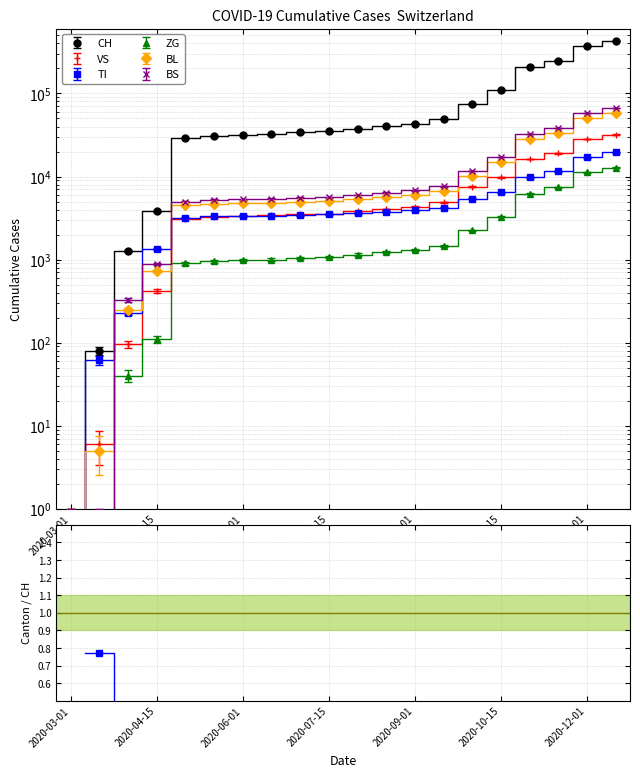

Reading right to left, list all the values displayed in this chart.

CH: 2020-12-15=430000	2020-12-01=375000	2020-11-15=248800	2020-11-01=208200	2020-10-15=109500	2020-10-01=74900	2020-09-15=48900	2020-09-01=43400	2020-08-15=40400	2020-08-01=37700	2020-07-15=35000	2020-07-01=33900	2020-06-15=32100	2020-06-01=31500	2020-05-15=30700	2020-05-01=29000	2020-04-15=3836	2020-04-01=1279	2020-03-15=79	2020-03-01=0
VS: 2020-12-15=32000	2020-12-01=28500	2020-11-15=19000	2020-11-01=16200	2020-10-15=9800	2020-10-01=7500	2020-09-15=4900	2020-09-01=4350	2020-08-15=4050	2020-08-01=3800	2020-07-15=3580	2020-07-01=3500	2020-06-15=3420	2020-06-01=3380	2020-05-15=3300	2020-05-01=3100	2020-04-15=420	2020-04-01=96	2020-03-15=6	2020-03-01=0
TI: 2020-12-15=19500	2020-12-01=17000	2020-11-15=11500	2020-11-01=9800	2020-10-15=6500	2020-10-01=5400	2020-09-15=4200	2020-09-01=3900	2020-08-15=3750	2020-08-01=3600	2020-07-15=3490	2020-07-01=3430	2020-06-15=3380	2020-06-01=3340	2020-05-15=3310	2020-05-01=3200	2020-04-15=1350	2020-04-01=229	2020-03-15=61	2020-03-01=0
ZG: 2020-12-15=12800	2020-12-01=11200	2020-11-15=7400	2020-11-01=6230	2020-10-15=3280	2020-10-01=2240	2020-09-15=1470	2020-09-01=1310	2020-08-15=1230	2020-08-01=1150	2020-07-15=1080	2020-07-01=1040	2020-06-15=1000	2020-06-01=980	2020-05-15=950	2020-05-01=900	2020-04-15=110	2020-04-01=40	2020-03-15=0	2020-03-01=0
BL: 2020-12-15=58500	2020-12-01=51000	2020-11-15=33800	2020-11-01=28500	2020-10-15=14900	2020-10-01=10200	2020-09-15=6700	2020-09-01=5980	2020-08-15=5620	2020-08-01=5300	2020-07-15=5020	2020-07-01=4920	2020-06-15=4850	2020-06-01=4800	2020-05-15=4720	2020-05-01=4500	2020-04-15=730	2020-04-01=249	2020-03-15=5	2020-03-01=0
BS: 2020-12-15=67000	2020-12-01=58500	2020-11-15=38700	2020-11-01=32600	2020-10-15=17100	2020-10-01=11700	2020-09-15=7650	2020-09-01=6810	2020-08-15=6380	2020-08-01=5990	2020-07-15=5660	2020-07-01=5530	2020-06-15=5420	2020-06-01=5350	2020-05-15=5250	2020-05-01=5000	2020-04-15=880	2020-04-01=323	2020-03-15=0	2020-03-01=0